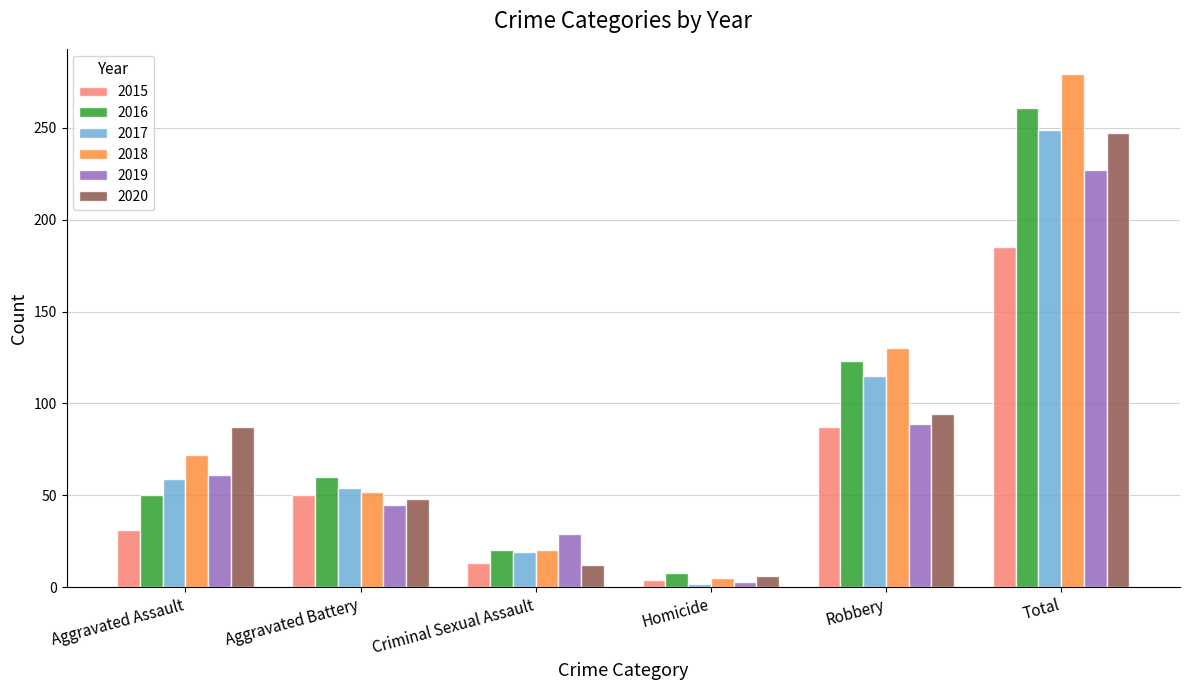

How many bars are there in each group?

6